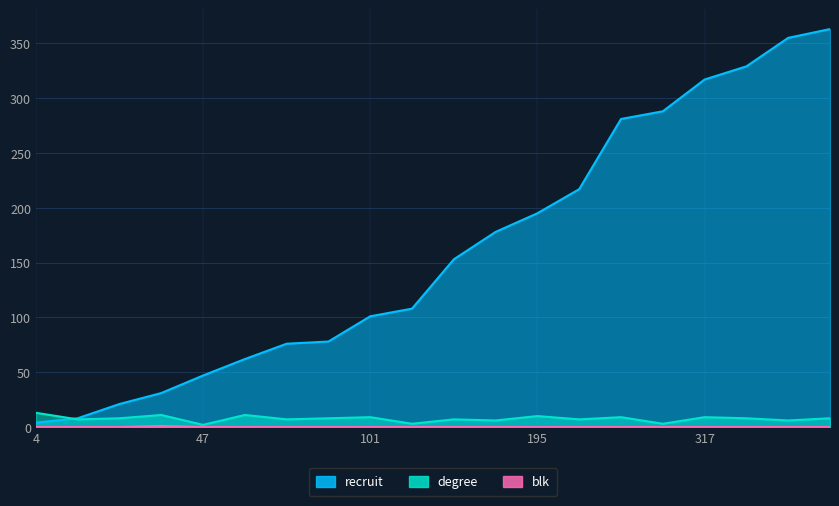

Rank the series by their maximum value, from lowest to highest.

blk, degree, recruit